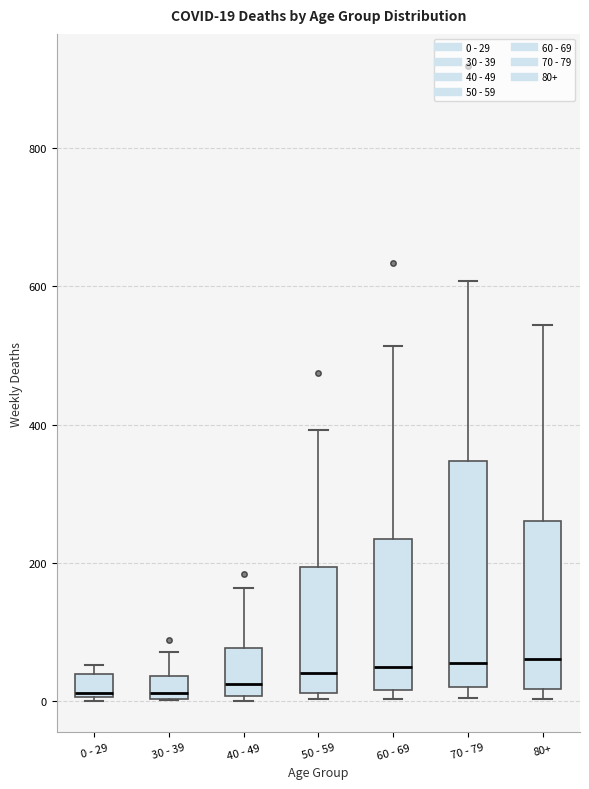

Which box is the tallest, from its lower edge to its upper edge?

70 - 79